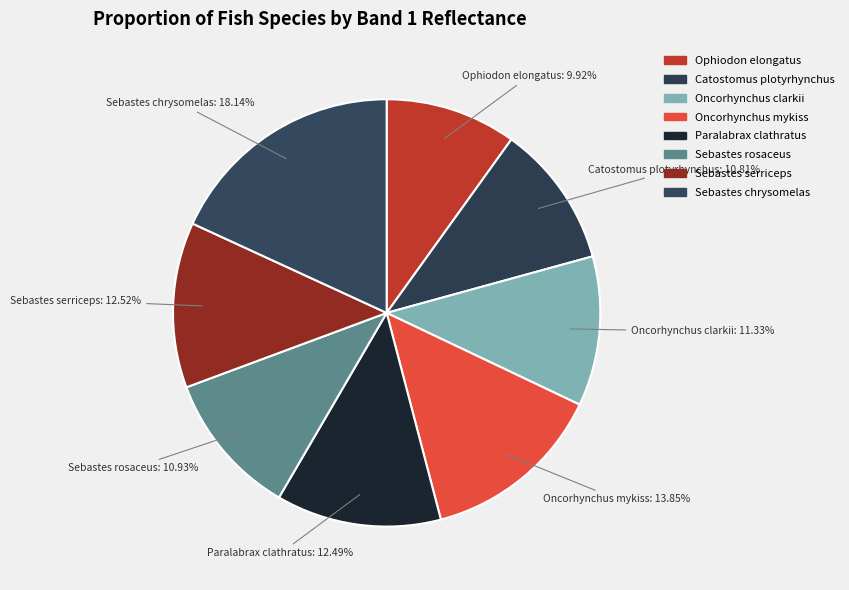

Is there a majority slice in this chart?

No